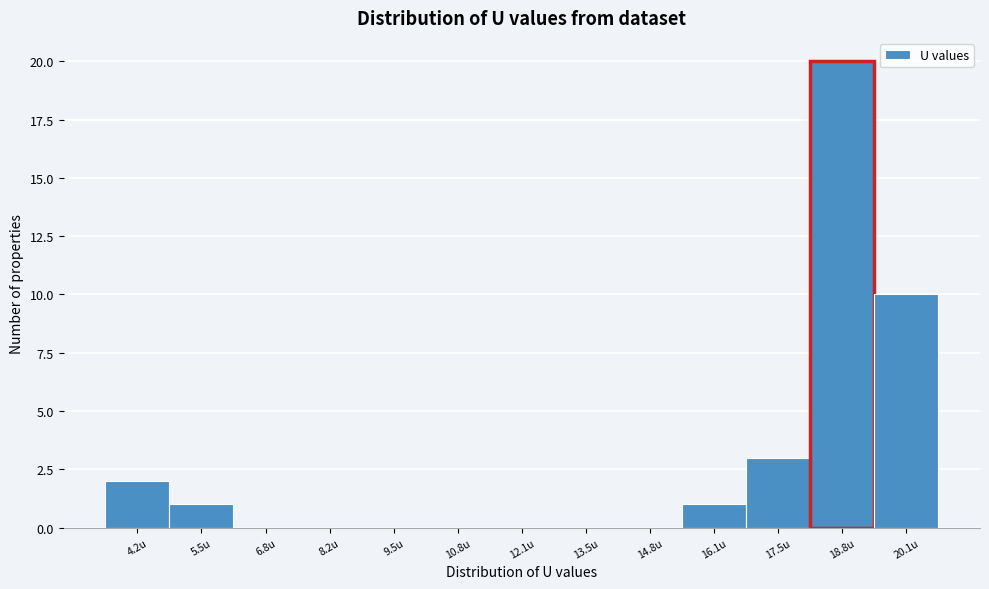

Reading left to right, transcribe this chart: for each bar, give the range it covers on the x-axis and its height. Neither the bar edges nor the heights are printed on the chart, so give them approximately, as read against the axes.

3.6 to 4.8: 2
4.8 to 6.2: 1
6.2 to 7.6: 0
7.6 to 8.8: 0
8.8 to 10.2: 0
10.2 to 11.4: 0
11.4 to 12.8: 0
12.8 to 14.2: 0
14.2 to 15.4: 0
15.4 to 16.8: 1
16.8 to 18.2: 3
18.2 to 19.4: 20
19.4 to 20.8: 10